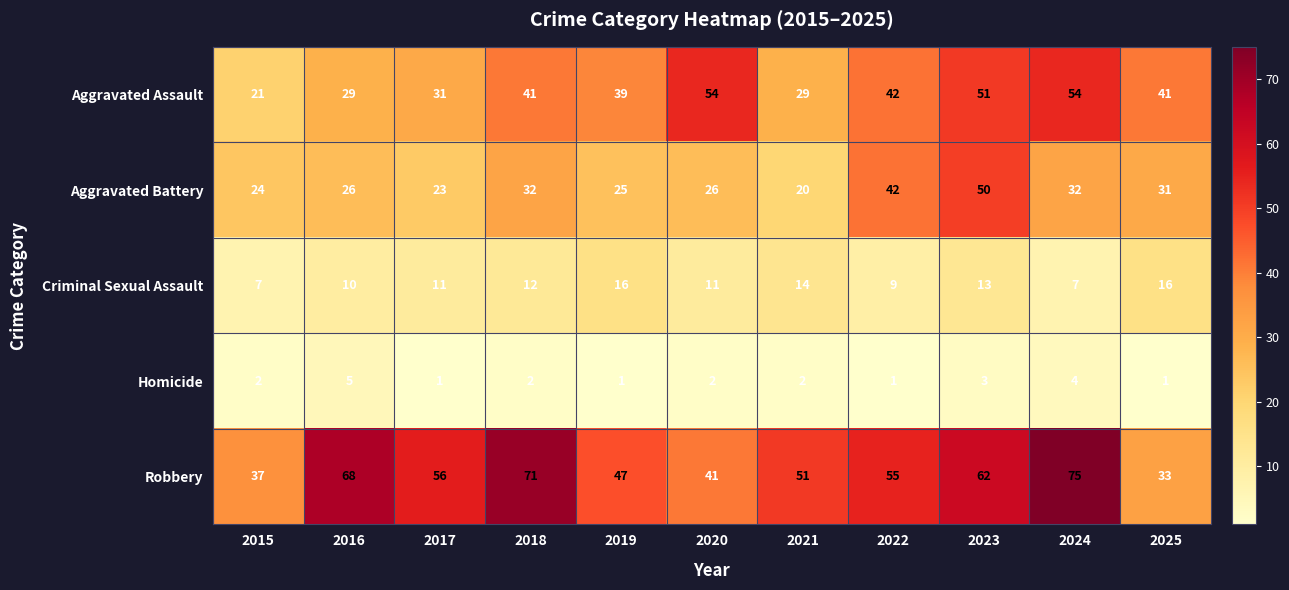

True or false: Homicide has a value of 3 at 2023.

True